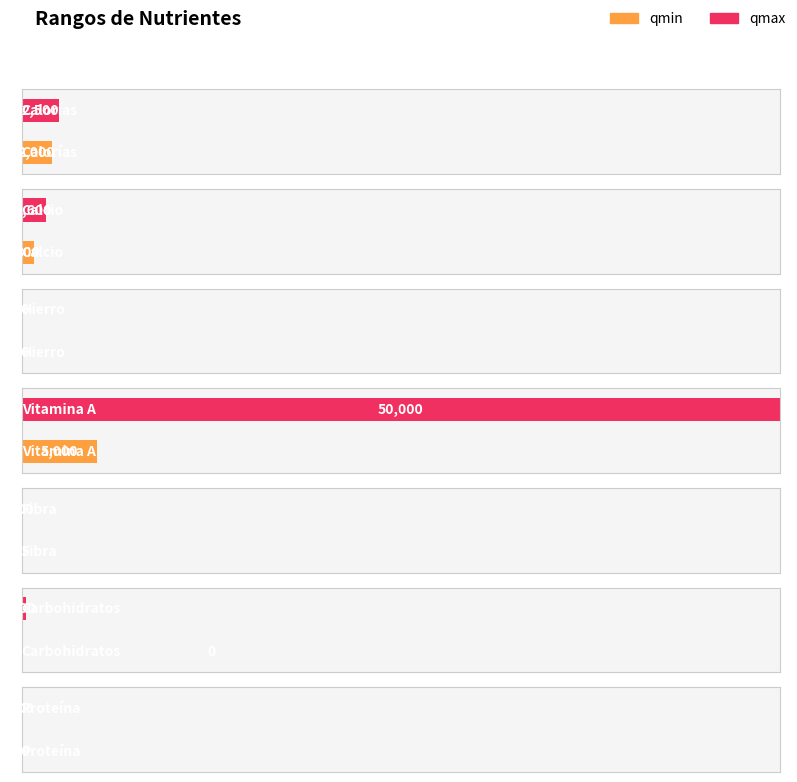

The value of qmax at Fibra is 100. True or false?

True